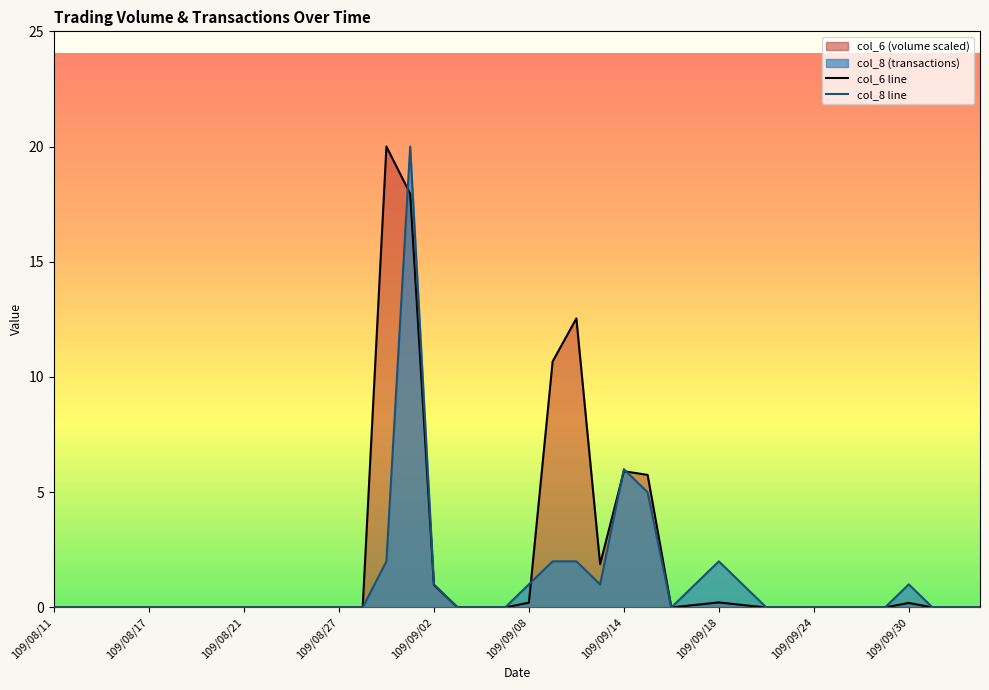

List the series in order of their peak value, lowest first.

col_6 line, col_8 line